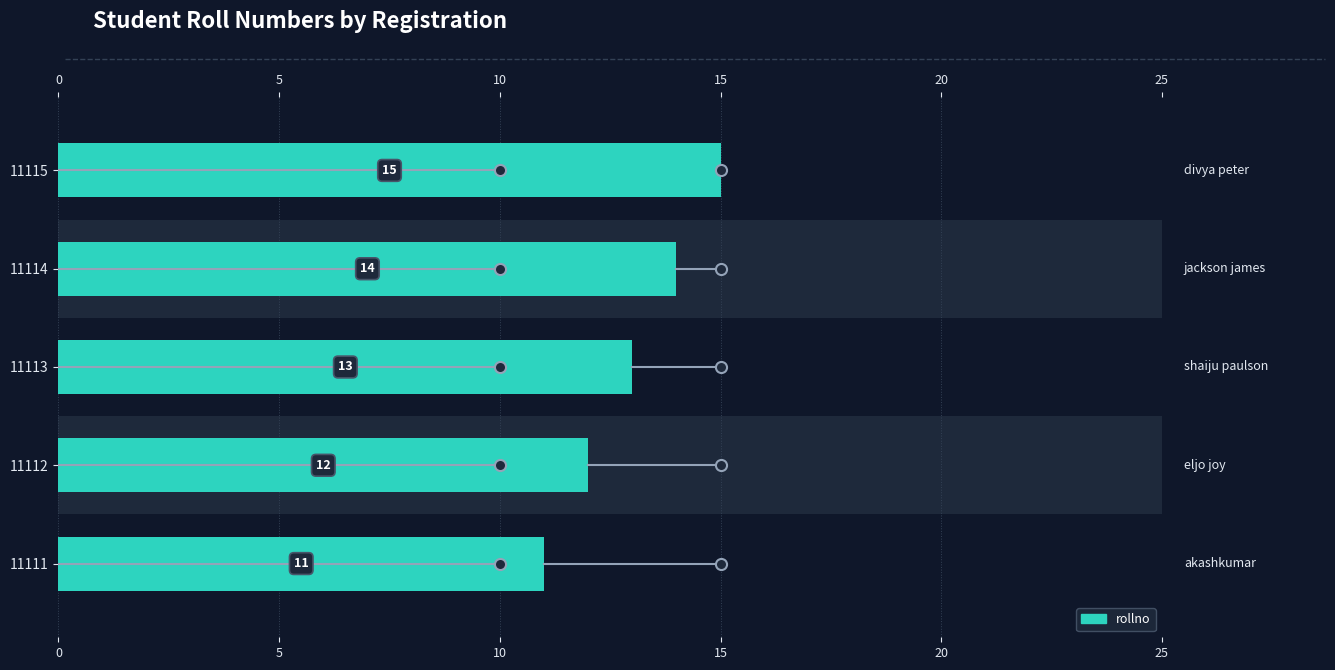

Between 11112 and 11113, which is larger?

11113